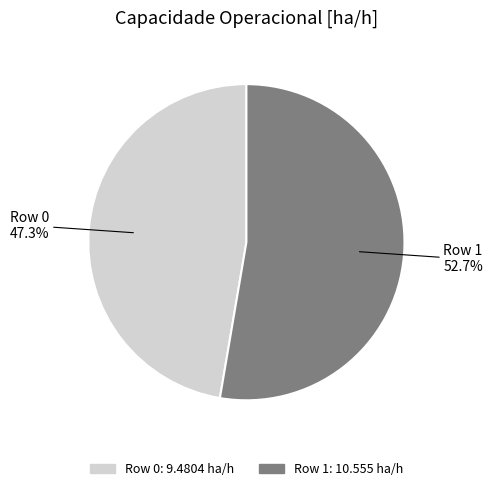

The Row 0 slice represents 33% of the pie. True or false?

False